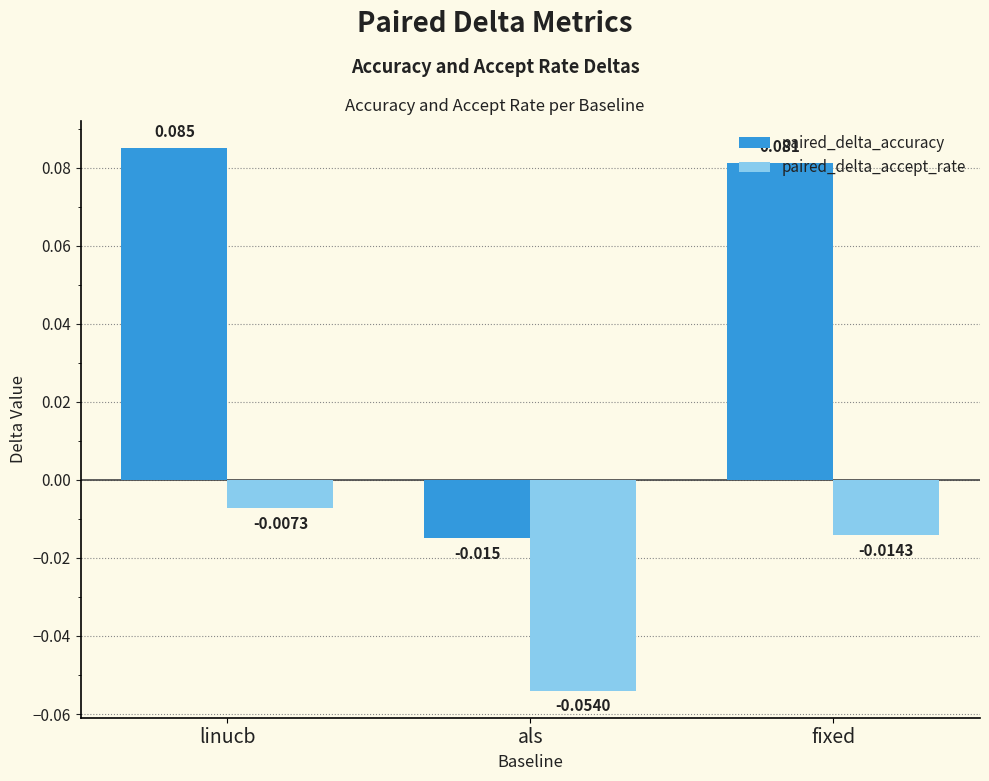

At which category is the sum across all series the highest?

linucb